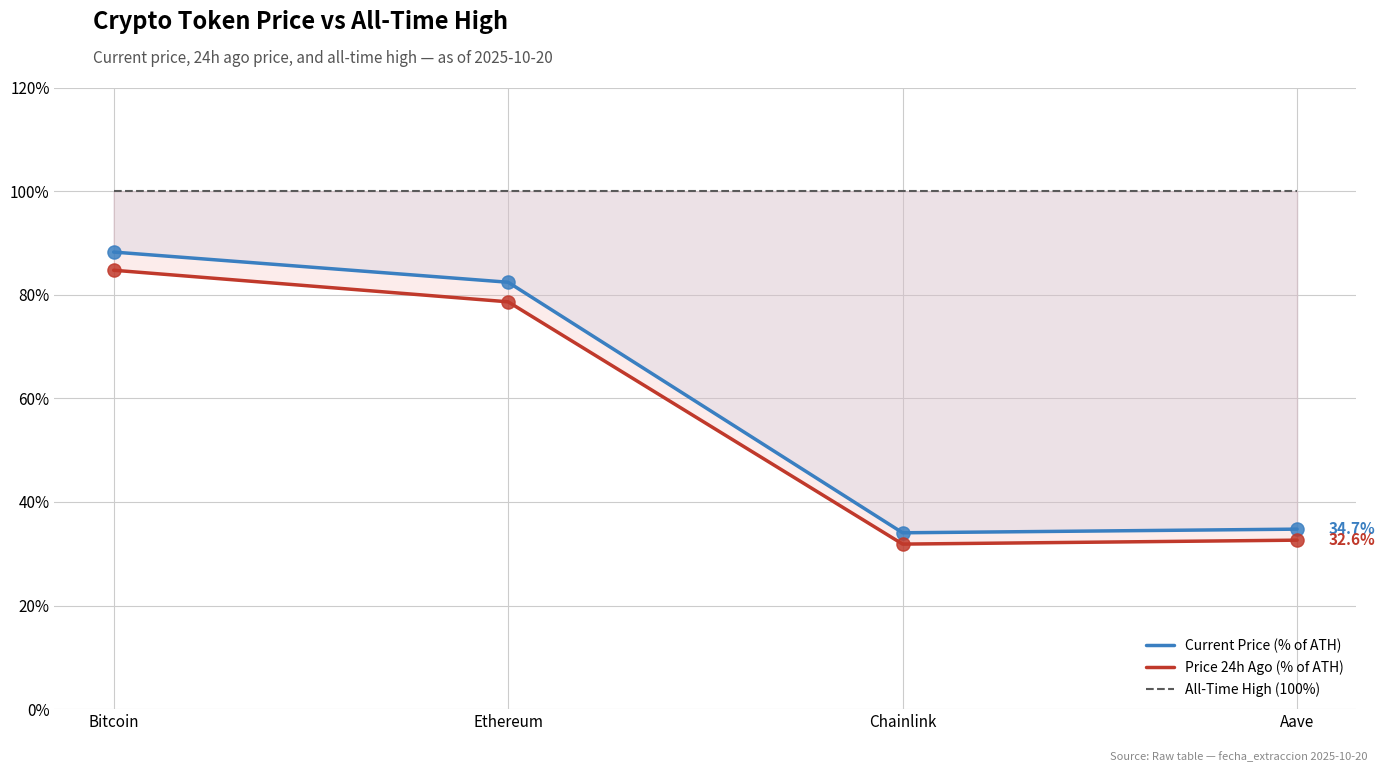

Which series reaches the minimum Y coordinate?

Price 24h Ago (% of ATH)